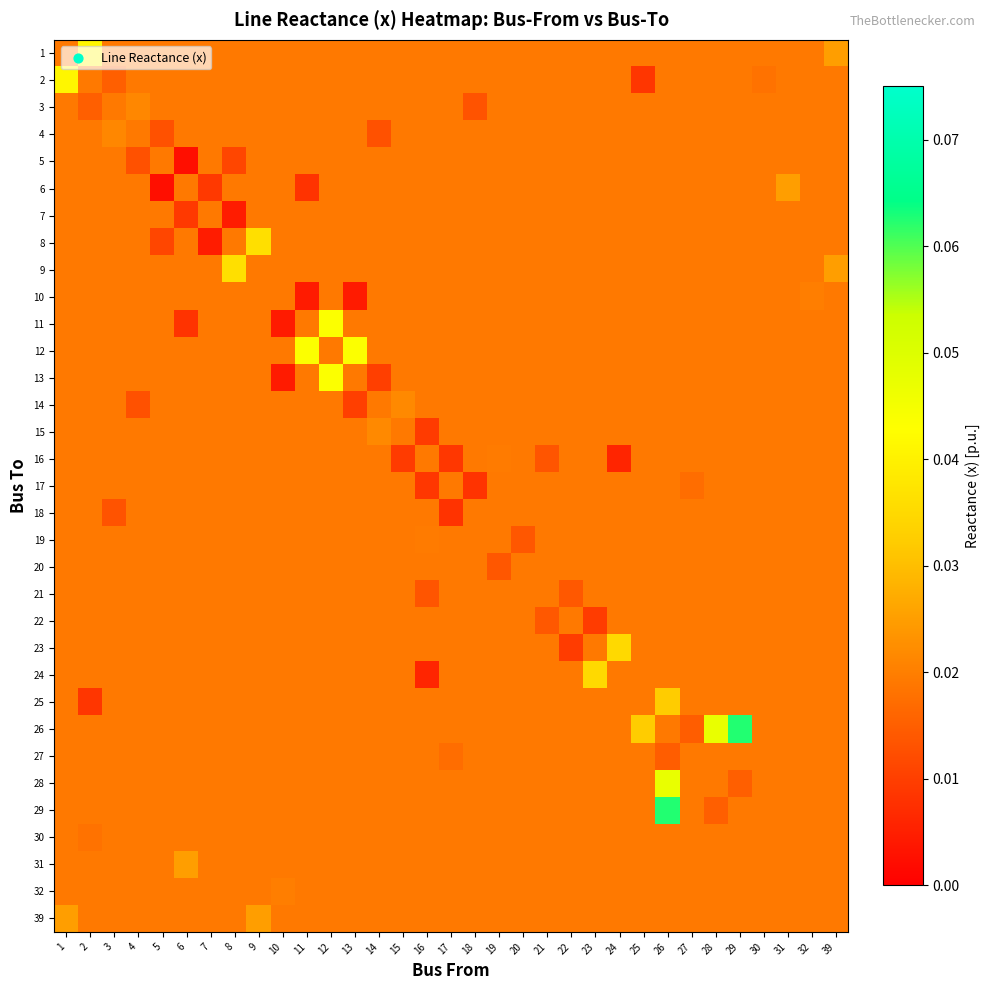

At how many categories does at least one series exceed 0?

33